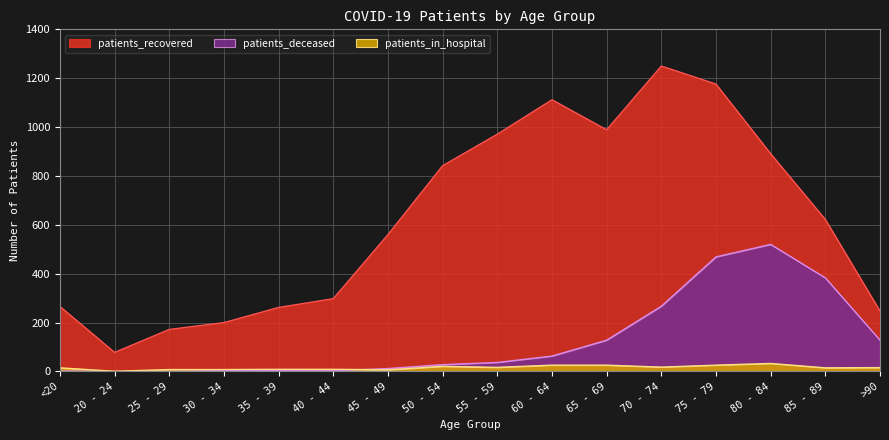

How many values in the patients_deceased series exceed 37?

7